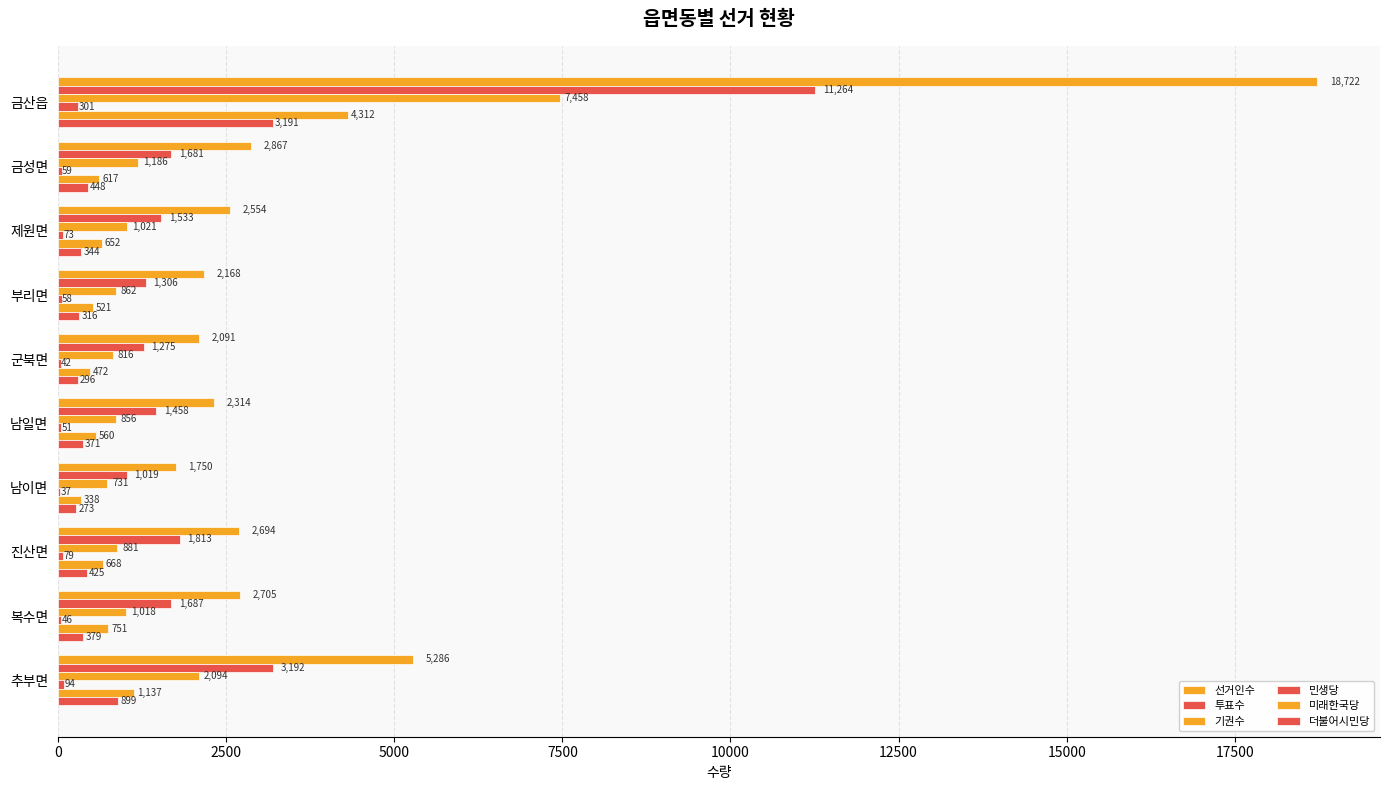

Count the number of categories in the chart.

10